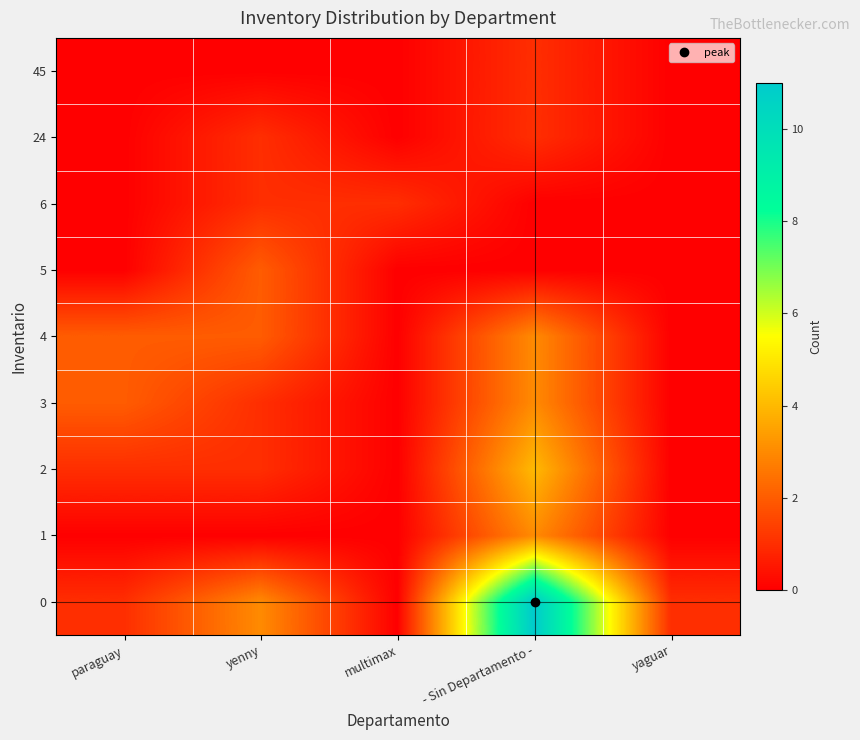

Which category has the lowest value across all series?

multimax